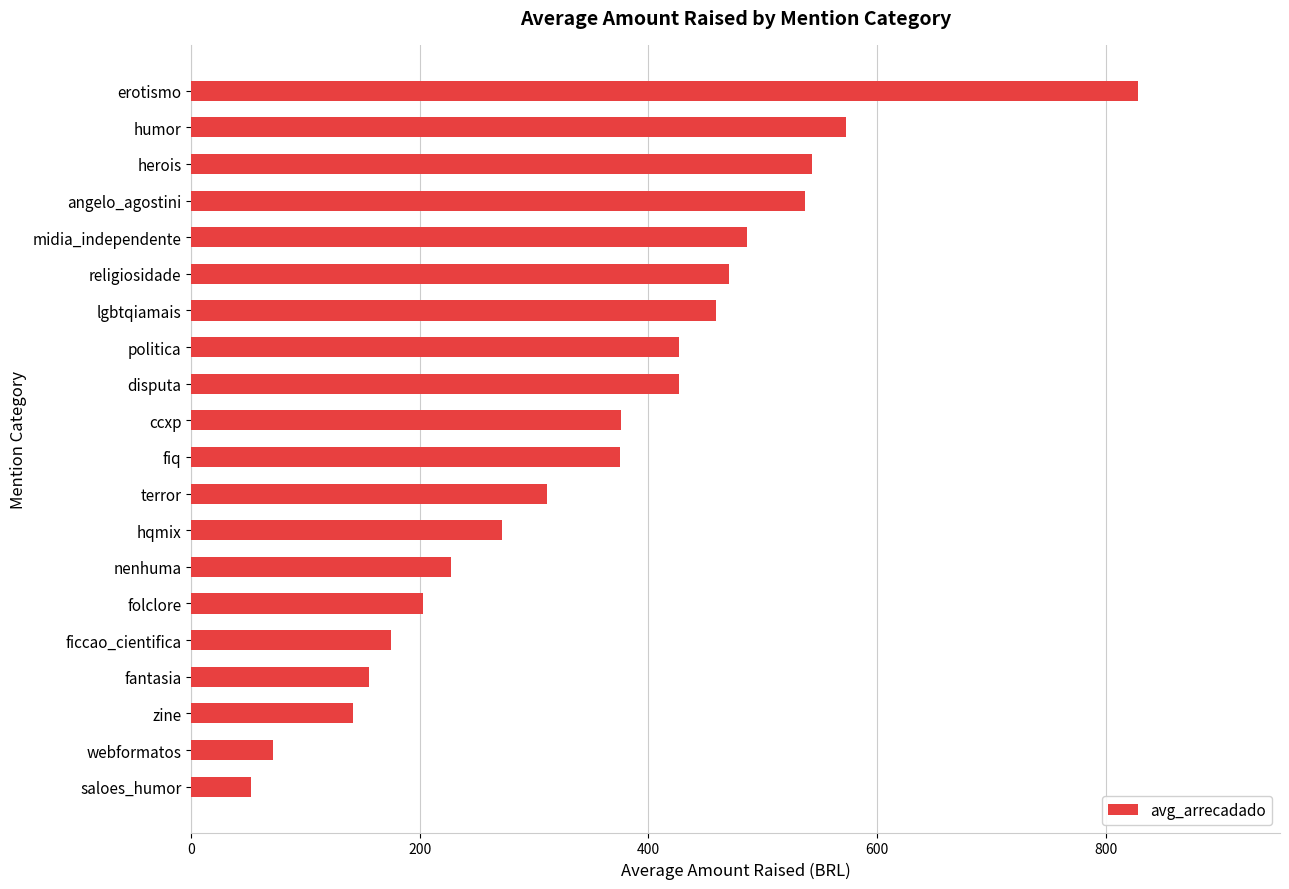

True or false: the data shows 1088.7 at erotismo.

False